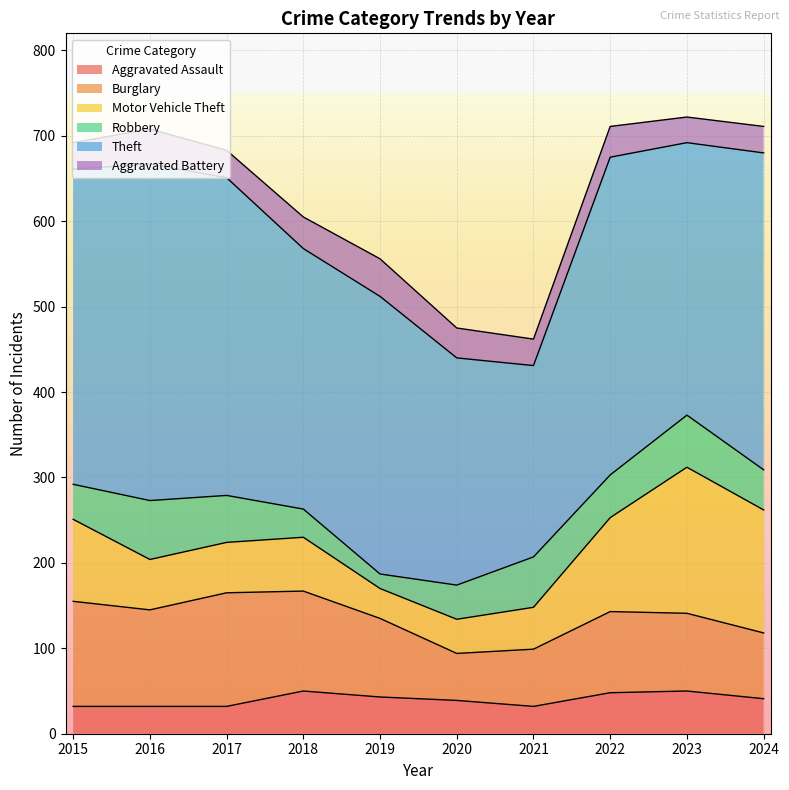

How many categories are shown in the chart?

10